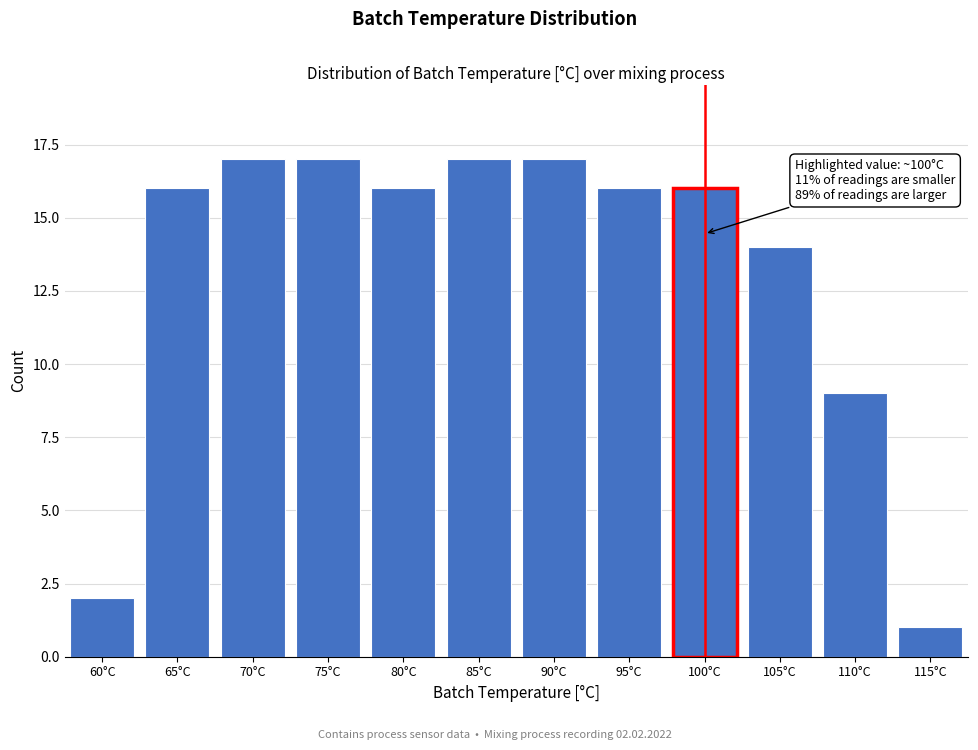

Reading left to right, what are all the values shown in this chart?

2	16	17	17	16	17	17	16	16	14	9	1